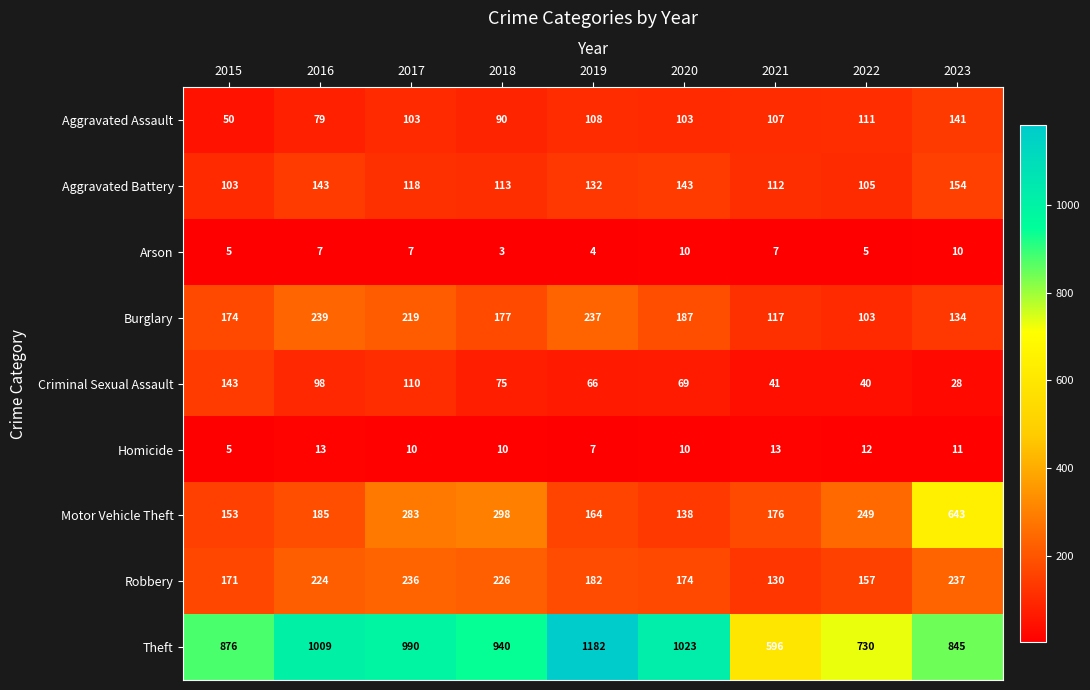

At 2017, list the series in order from largest to smallest.

Theft, Motor Vehicle Theft, Robbery, Burglary, Aggravated Battery, Criminal Sexual Assault, Aggravated Assault, Homicide, Arson